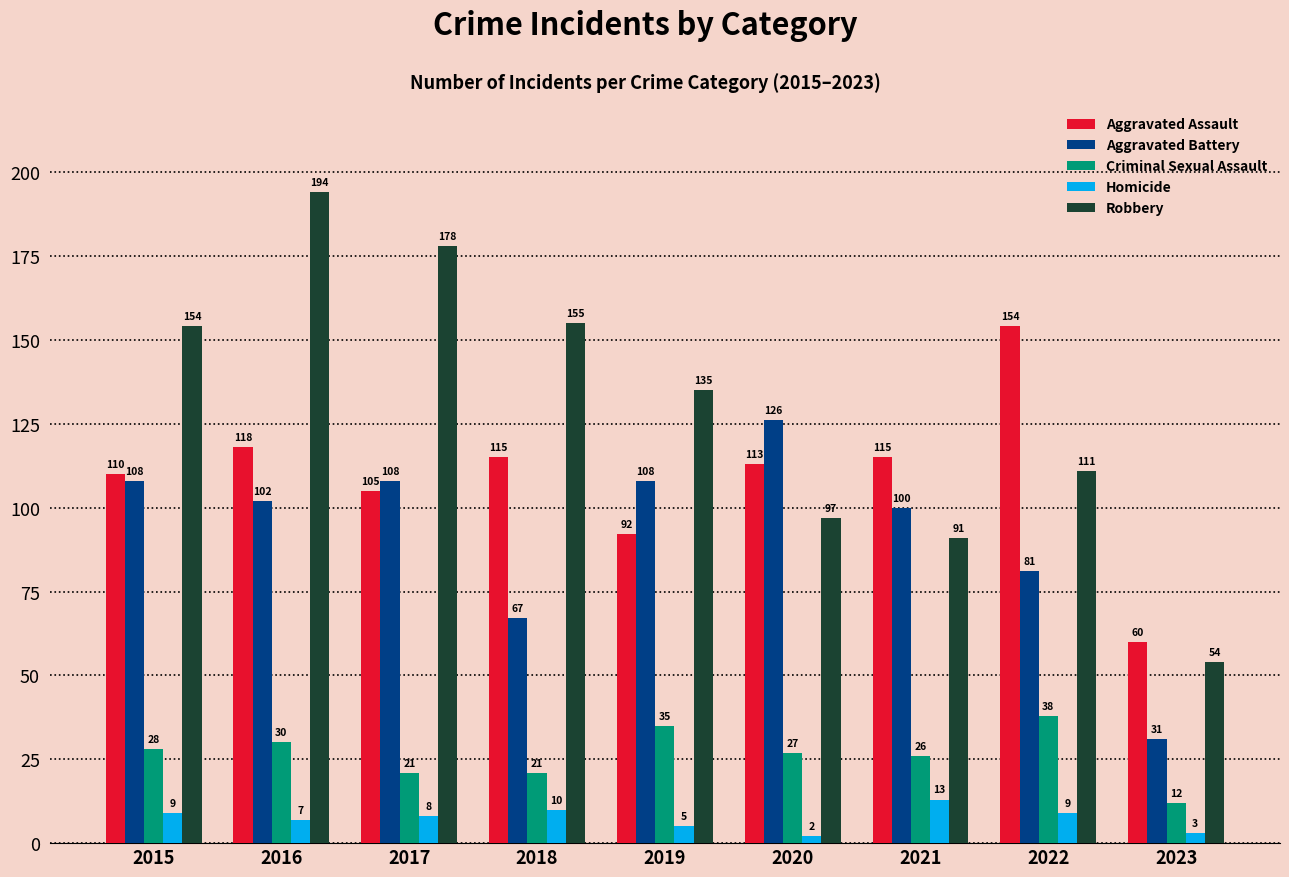

What is the lowest value of the Criminal Sexual Assault series?

12